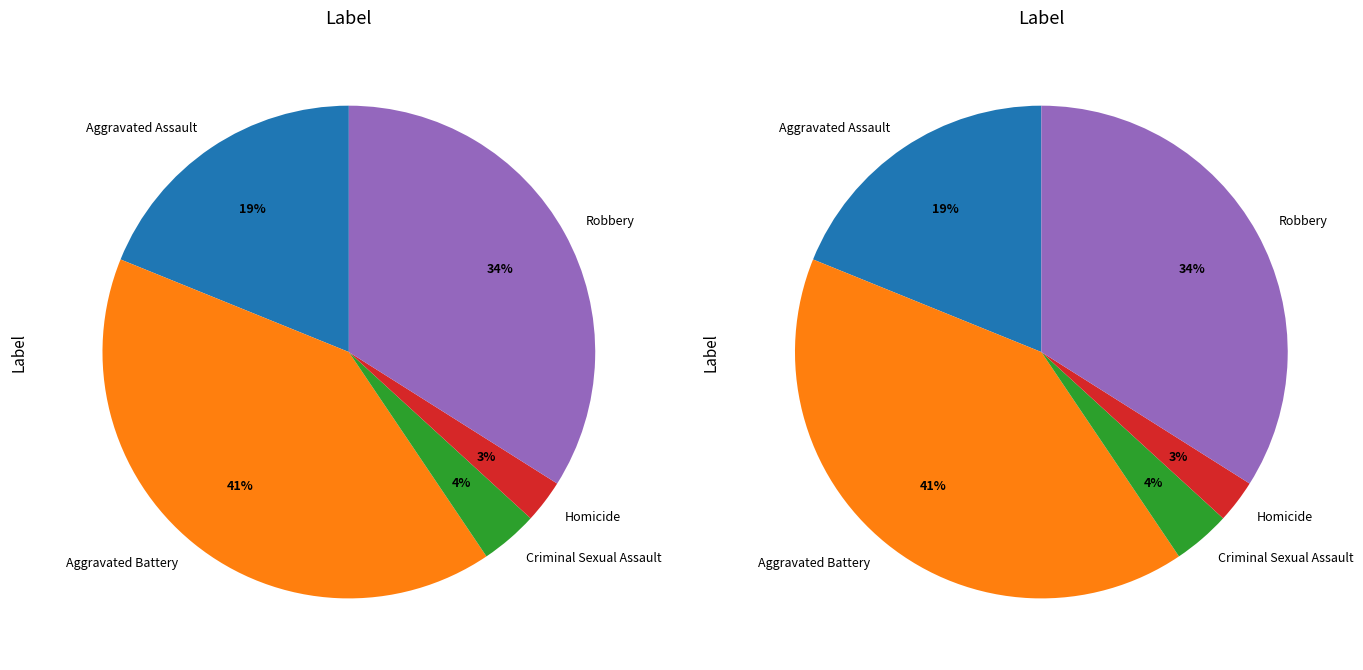

How many segments does this pie chart have?

5